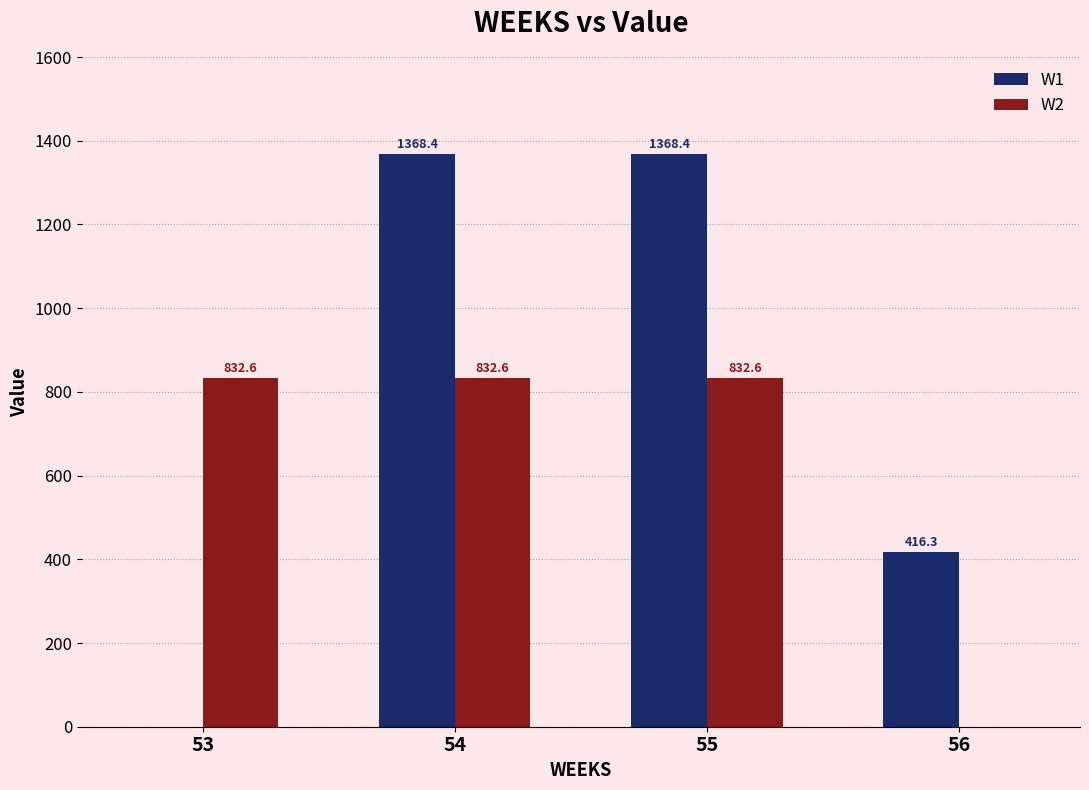

What is the maximum value for W2?

832.6